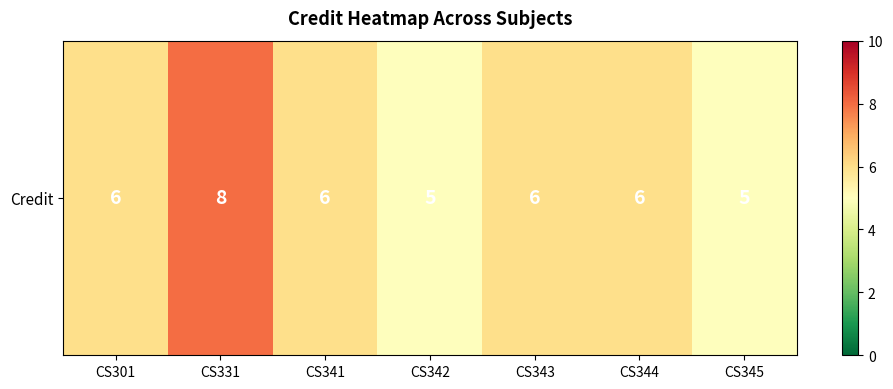

Which has a higher value, CS341 or CS342?

CS341